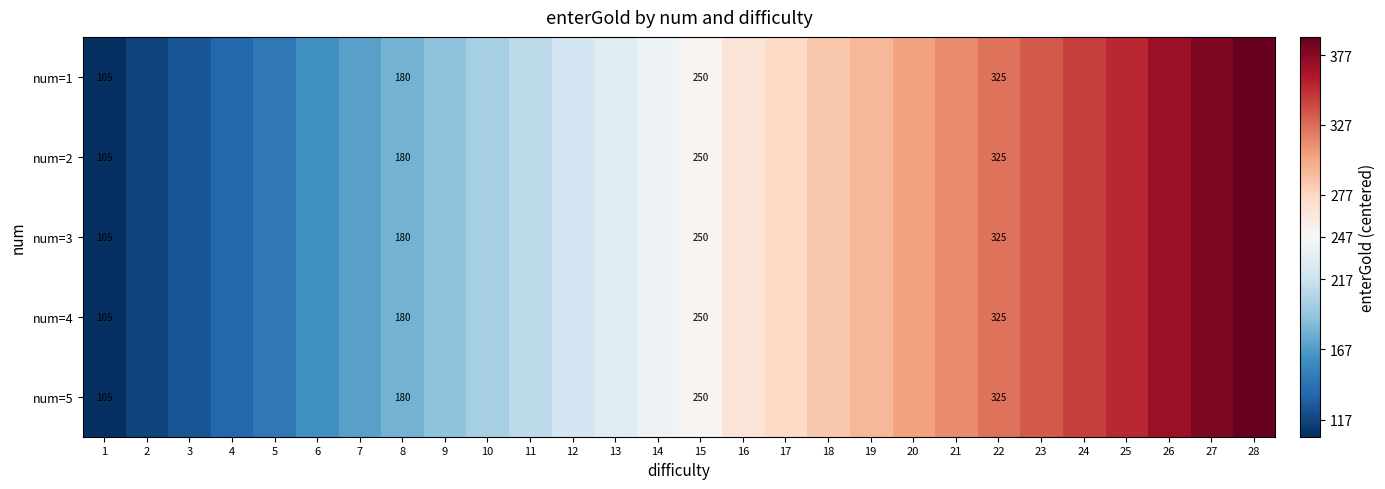

What is the total value across all series at 10?

-235